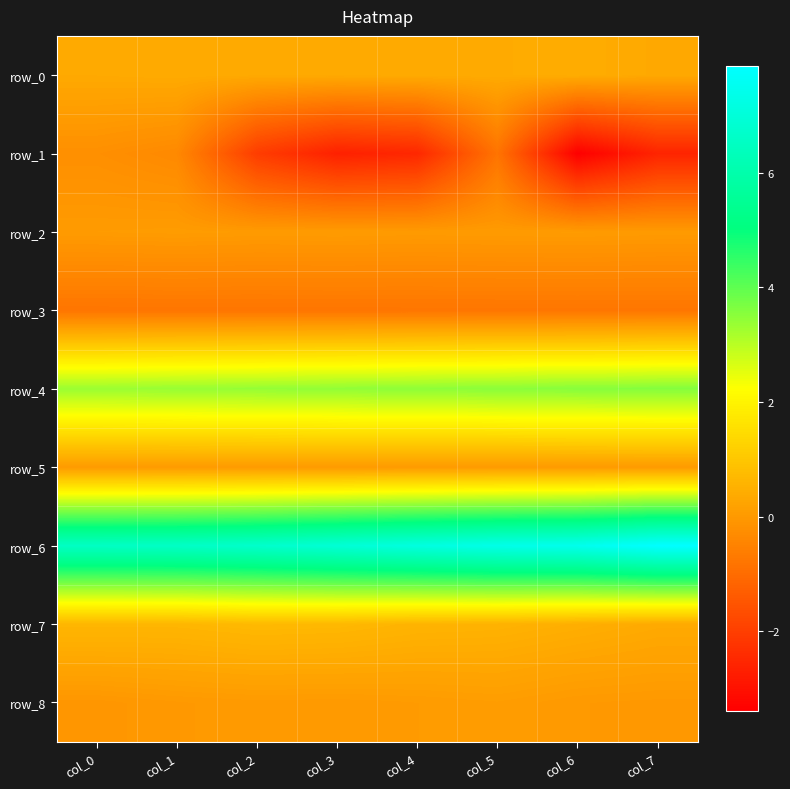

Reading right to left, what are all the values shown in this chart?

row_0: col_7=0.3	col_6=0.4	col_5=0.4	col_4=0.4	col_3=0.4	col_2=0.4	col_1=0.4	col_0=0.3
row_1: col_7=-2.6	col_6=-3.4	col_5=-0.8	col_4=-2.5	col_3=-2.7	col_2=-2.0	col_1=-0.4	col_0=-0.2
row_2: col_7=0.0	col_6=0.0	col_5=0.0	col_4=0.0	col_3=0.0	col_2=0.0	col_1=0.1	col_0=0.0
row_3: col_7=-0.8	col_6=-0.8	col_5=-0.8	col_4=-0.8	col_3=-0.8	col_2=-0.8	col_1=-0.8	col_0=-0.8
row_4: col_7=3.6	col_6=3.5	col_5=3.5	col_4=3.5	col_3=3.4	col_2=3.4	col_1=3.4	col_0=3.3
row_5: col_7=0.0	col_6=0.0	col_5=0.0	col_4=0.0	col_3=0.0	col_2=0.0	col_1=0.0	col_0=0.0
row_6: col_7=7.9	col_6=7.5	col_5=7.4	col_4=7.2	col_3=6.9	col_2=6.7	col_1=6.6	col_0=6.5
row_7: col_7=0.4	col_6=0.5	col_5=0.6	col_4=0.6	col_3=0.7	col_2=0.7	col_1=0.6	col_0=0.6
row_8: col_7=-0.0	col_6=-0.0	col_5=0.1	col_4=0.0	col_3=0.0	col_2=0.0	col_1=-0.0	col_0=-0.1